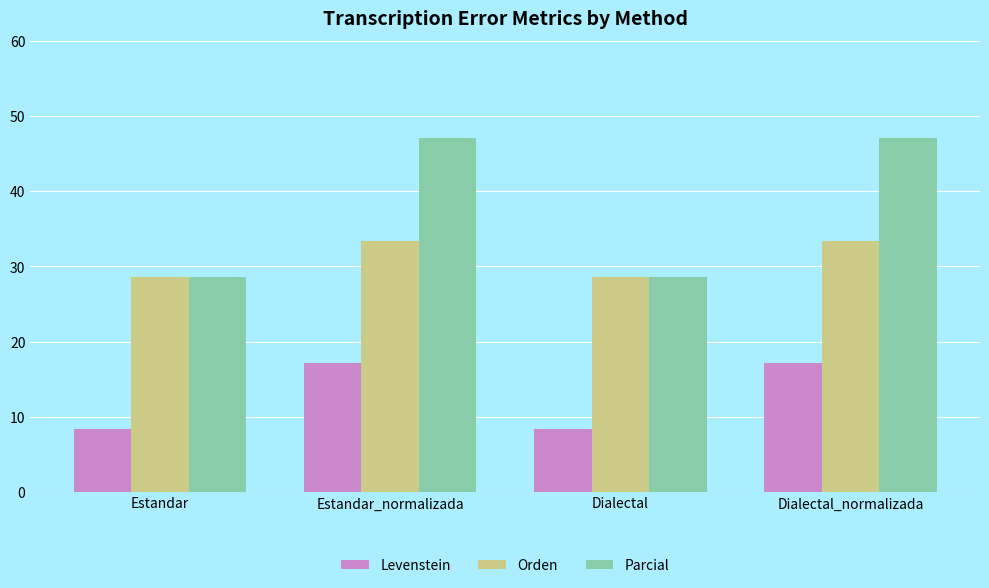

Is the value of Orden at Dialectal greater than the value of Levenstein at Estandar_normalizada?

Yes